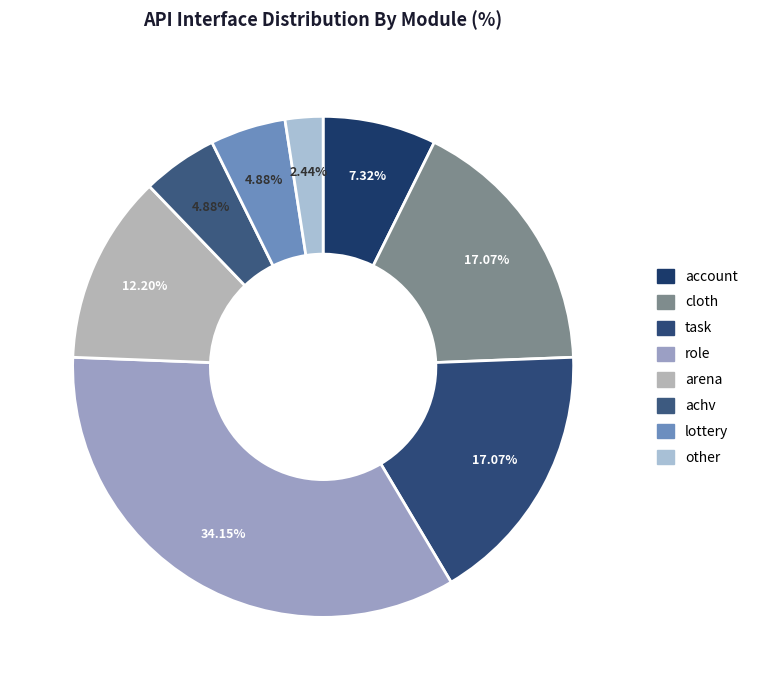

Which has a higher value, role or other?

role